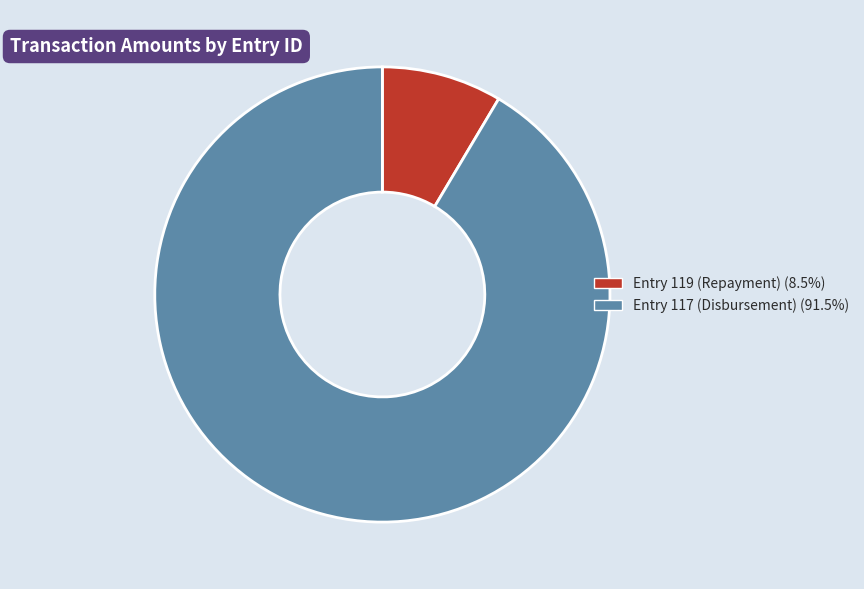

Which slice represents more than half of the pie?

Entry 117 (Disbursement)